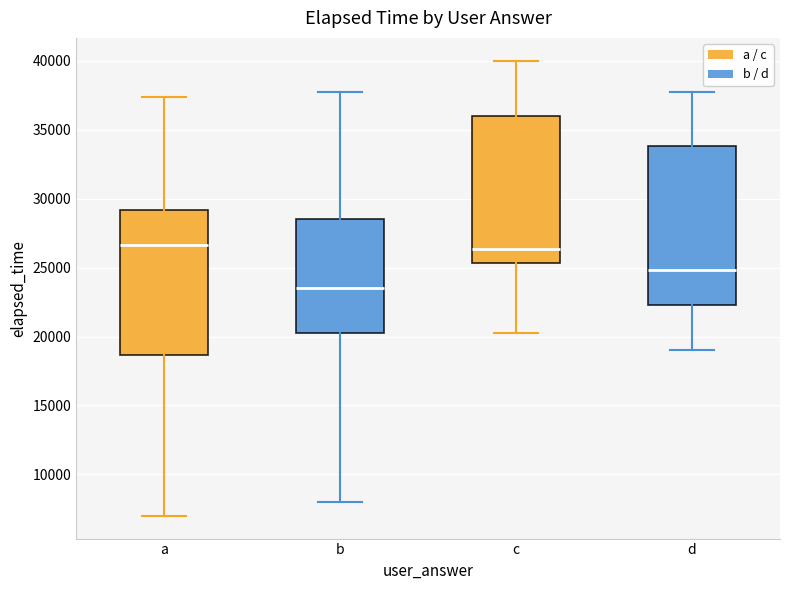

Reading left to right, read every box against the y-axis: the position of its median line, the range the box covers, and the ends of its whiskers. The values are not printed on the chart, so give them approximately, as read against the axis.

a: median 26500, box 18500 to 29000, whiskers 7000 to 37500
b: median 23500, box 20500 to 28500, whiskers 8000 to 38000
c: median 26500, box 25500 to 36000, whiskers 20500 to 40000
d: median 25000, box 22500 to 34000, whiskers 19000 to 38000